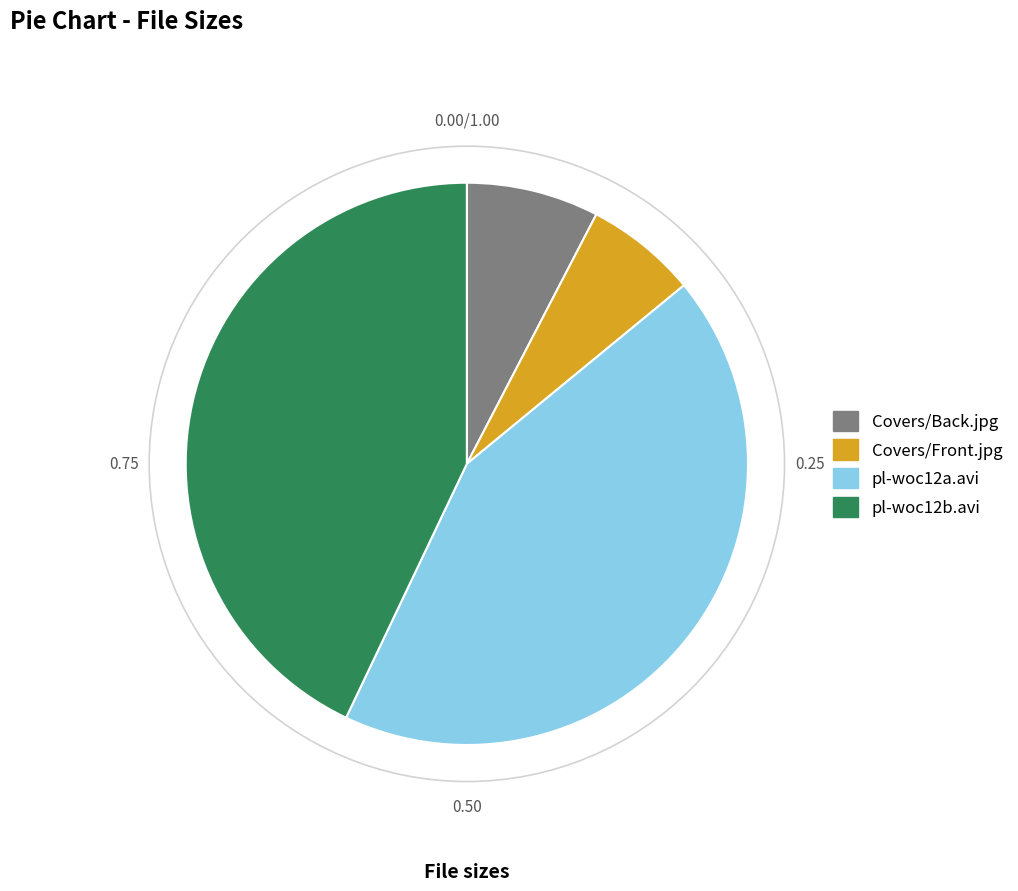

What is the ratio of the value at pl-woc12a.avi to the value at pl-woc12b.avi?

1.0